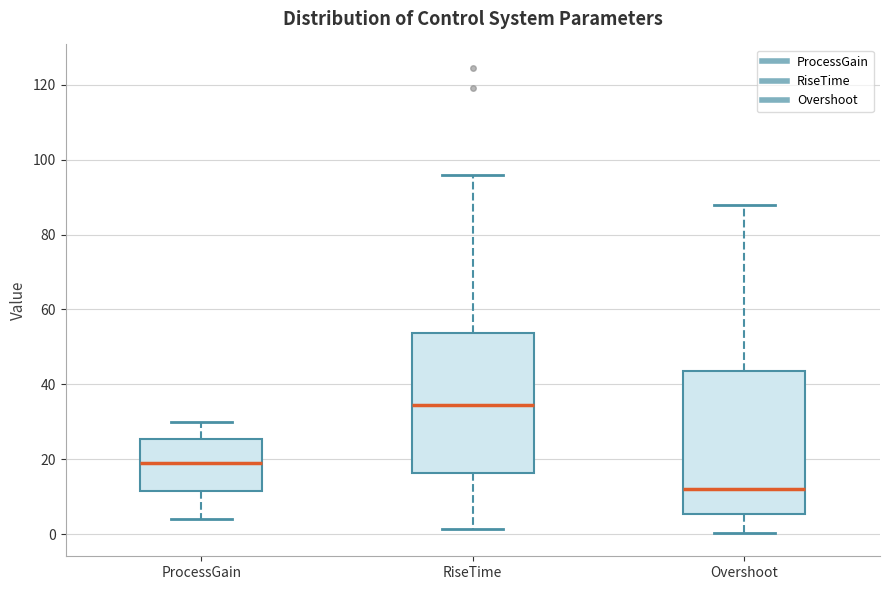

Where is the upper edge of the box for RiseTime on the y-axis? The values are not printed on the chart, so give them approximately, as read against the axis.

54